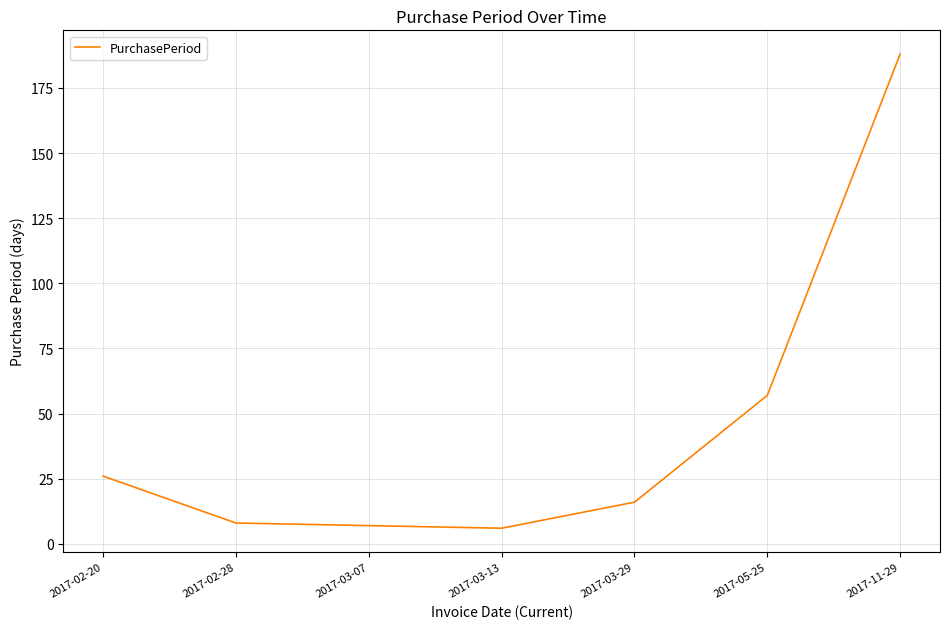

What is the minimum value shown in the chart?

6